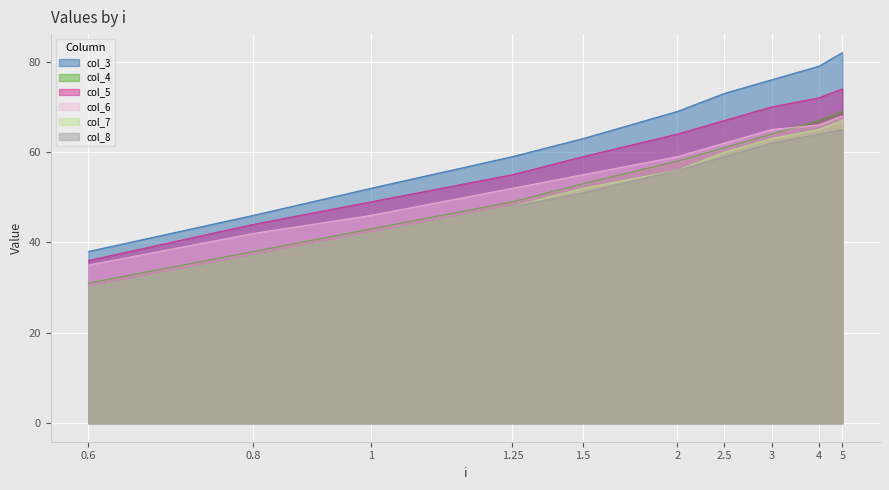

Which series changed the most between 0.6 and 1?

col_3